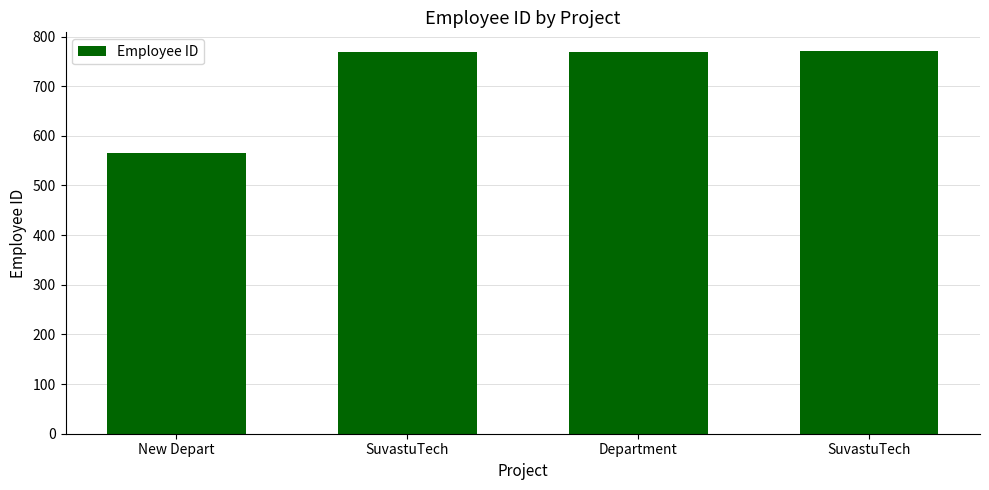

What is the ratio of the value at SuvastuTech to the value at New Depart?

1.4